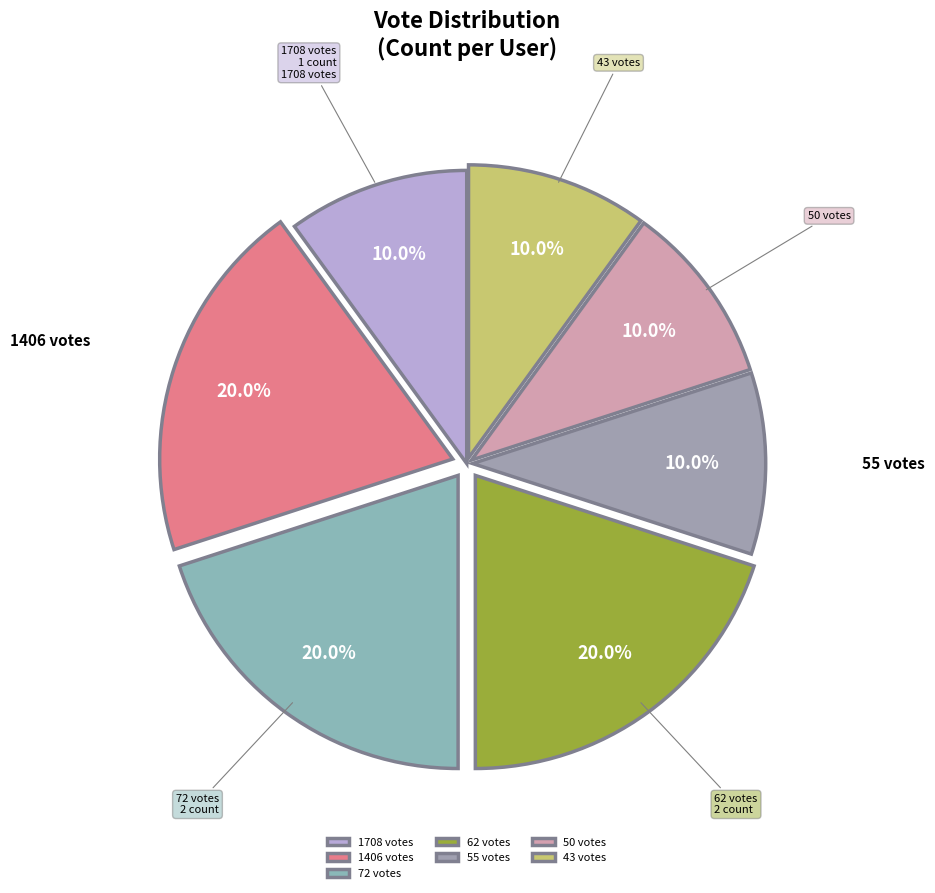

What portion of the pie excludes 50 votes?

90.0%